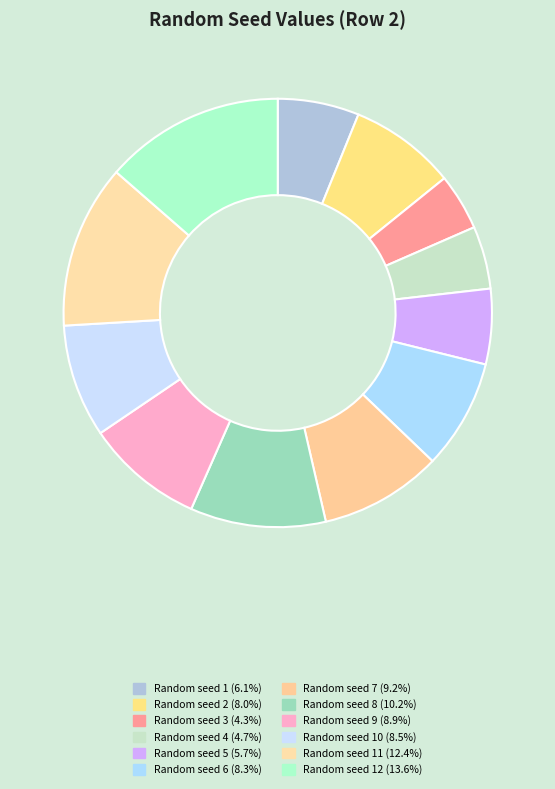

Is there a majority slice in this chart?

No